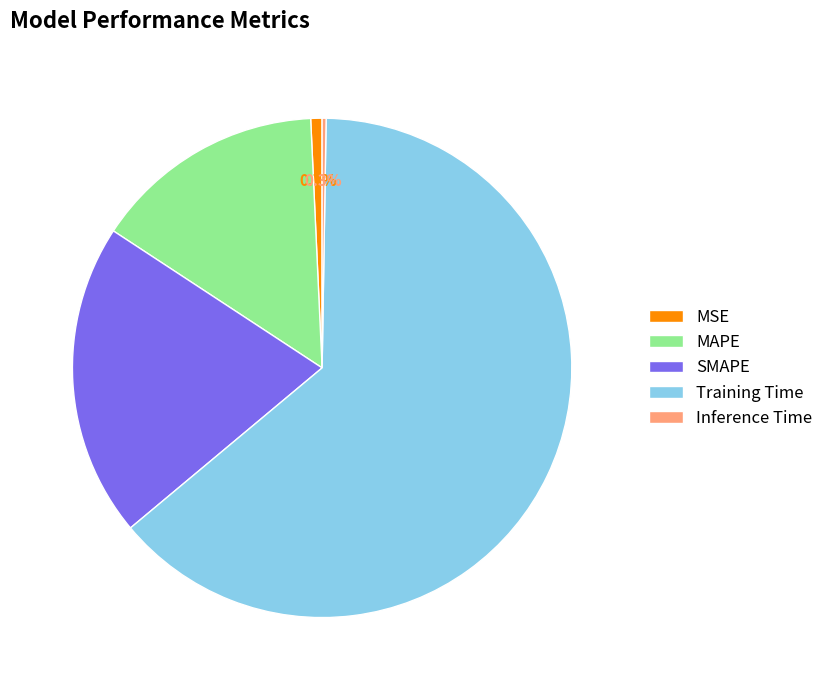

Which category has the biggest portion of the pie?

Training Time